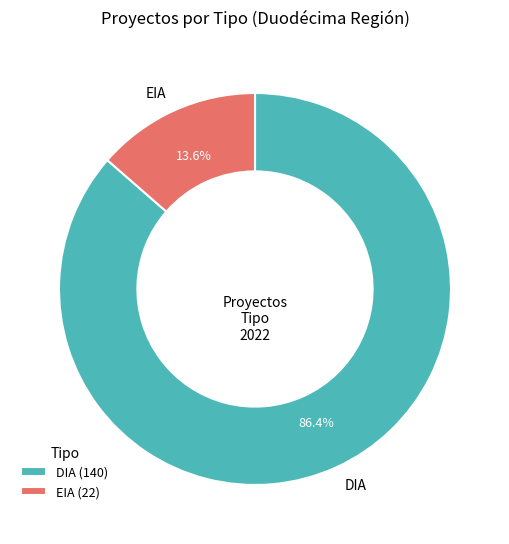

How many slices are in this pie chart?

2